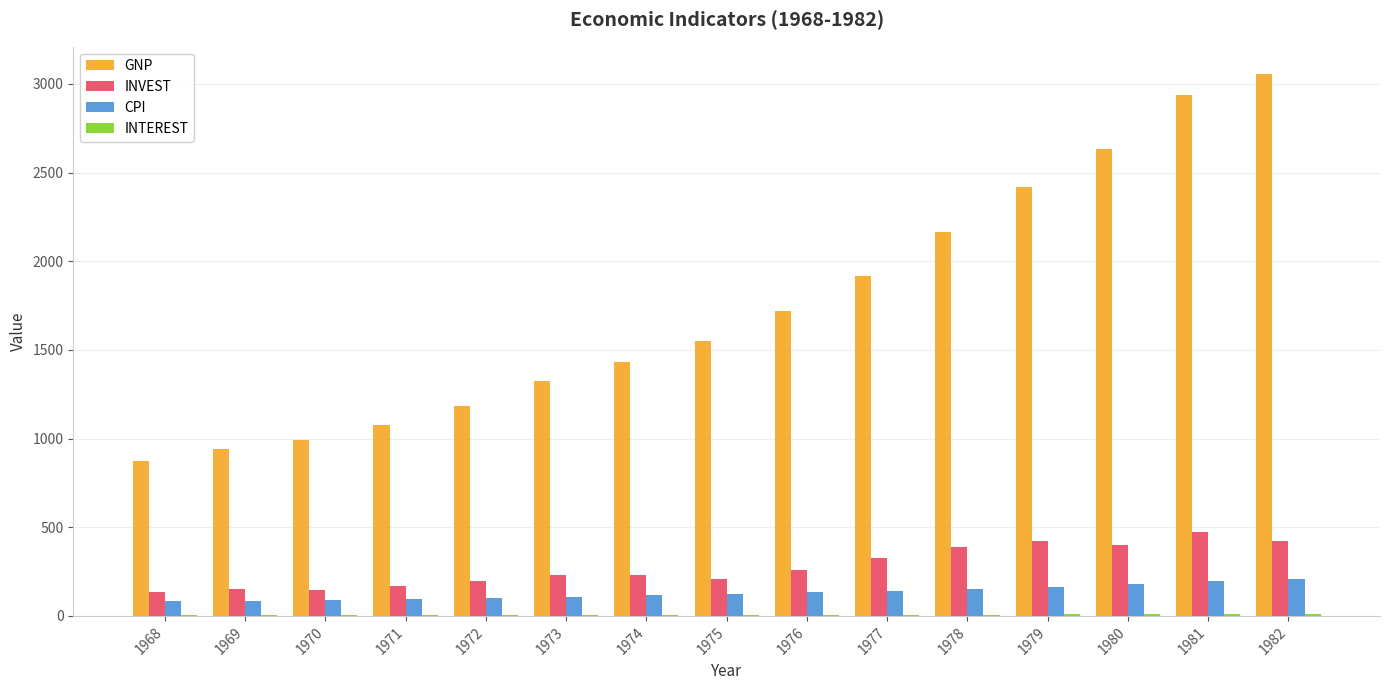

Which series has the largest total across all categories?

GNP